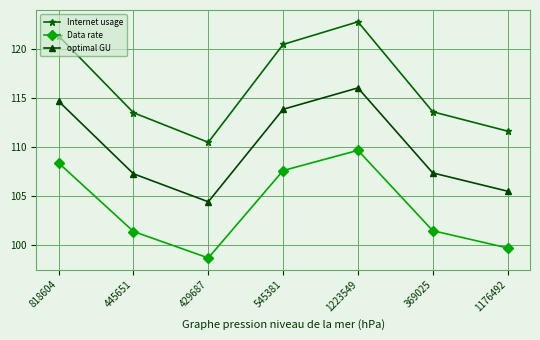

What is the smallest value displayed?

98.6